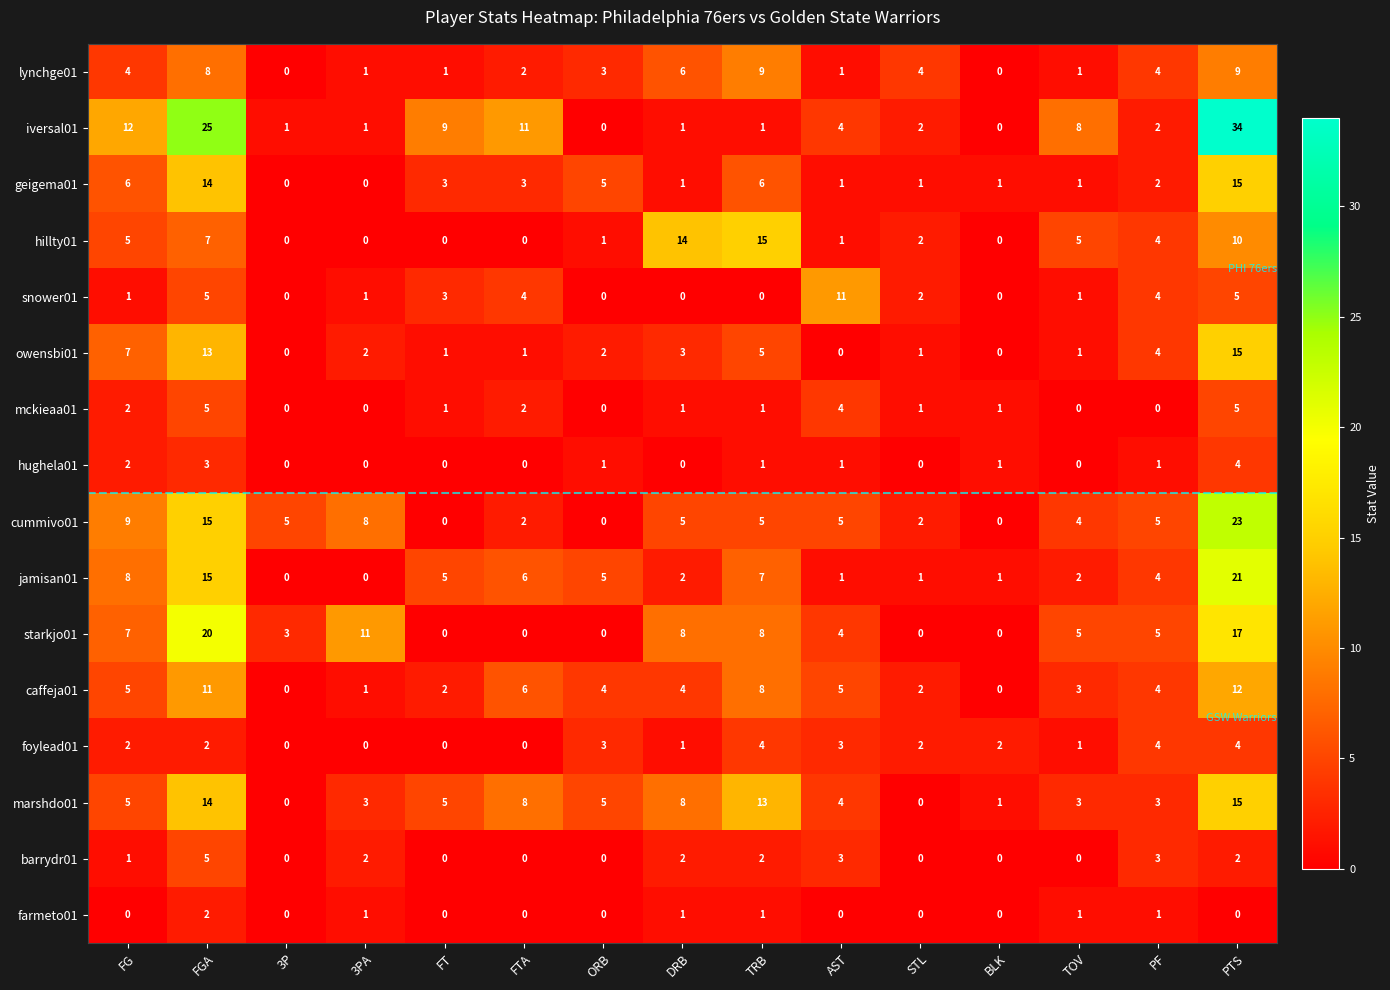

At which category does the chart reach its peak across all series?

PTS